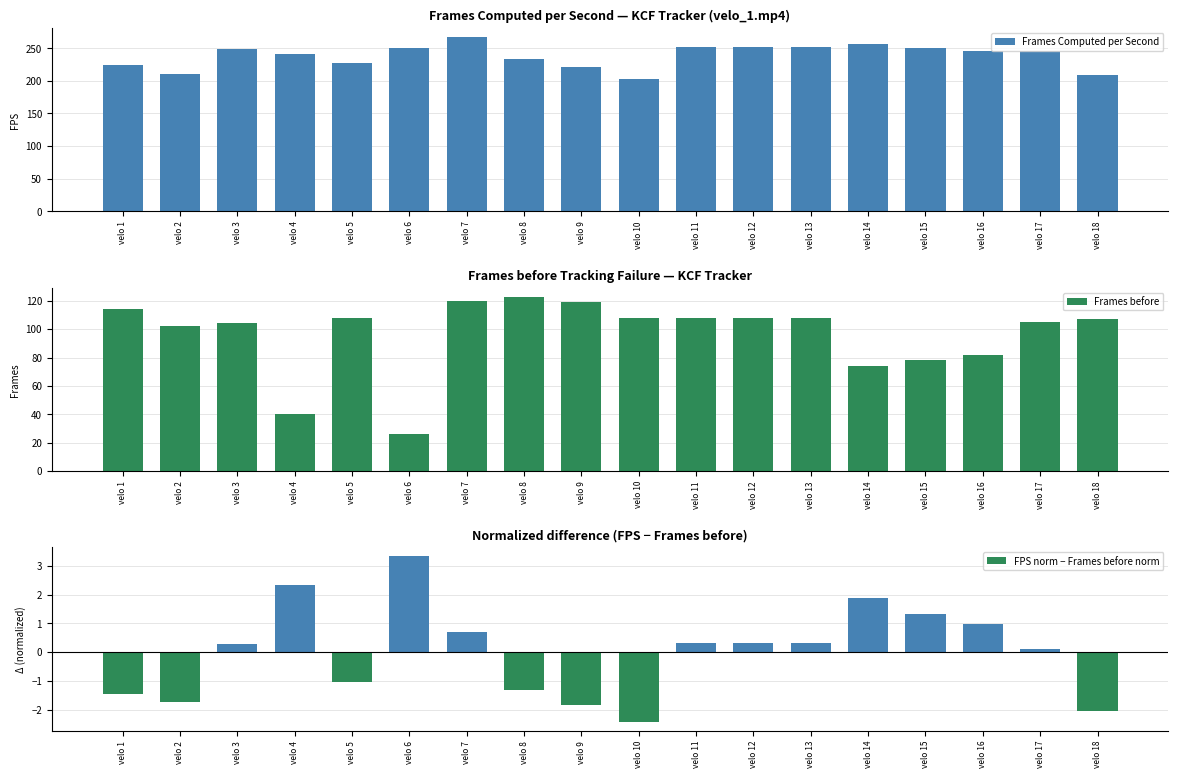

What is the lowest value of the Frames Computed per Second series?

202.8